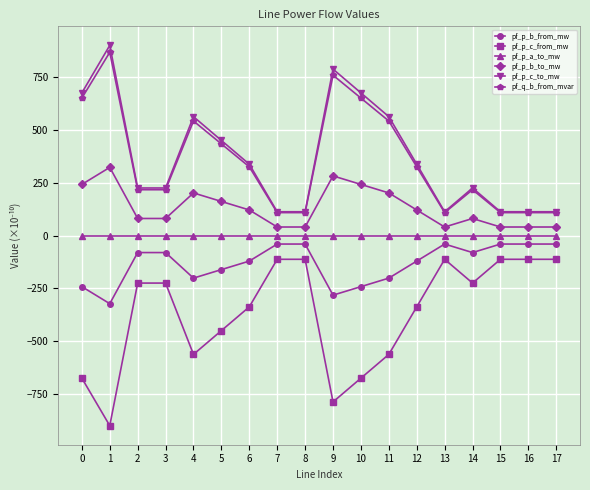

True or false: pf_p_a_to_mw has more than 2 interior local peaks.

True